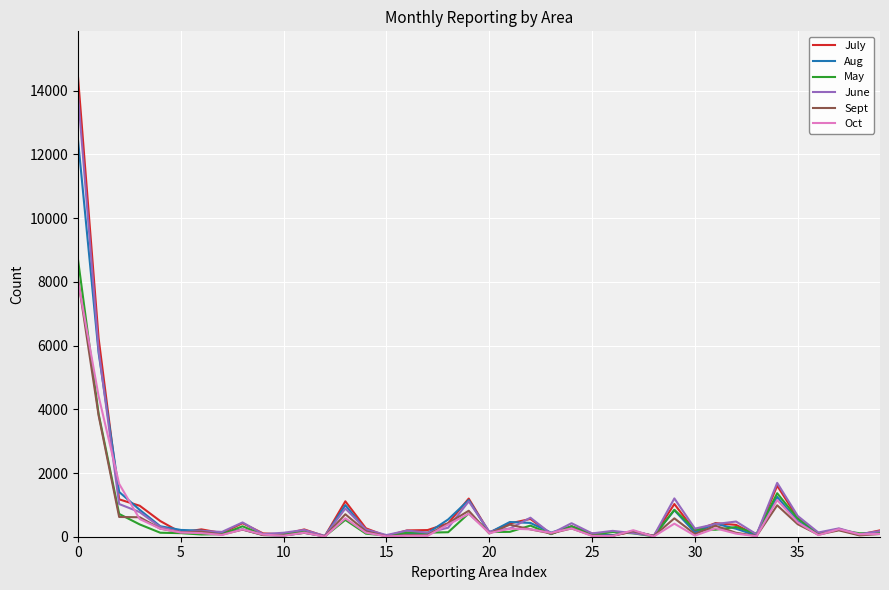

What is the difference between the maximum and minimum values in the Oct series?

8022